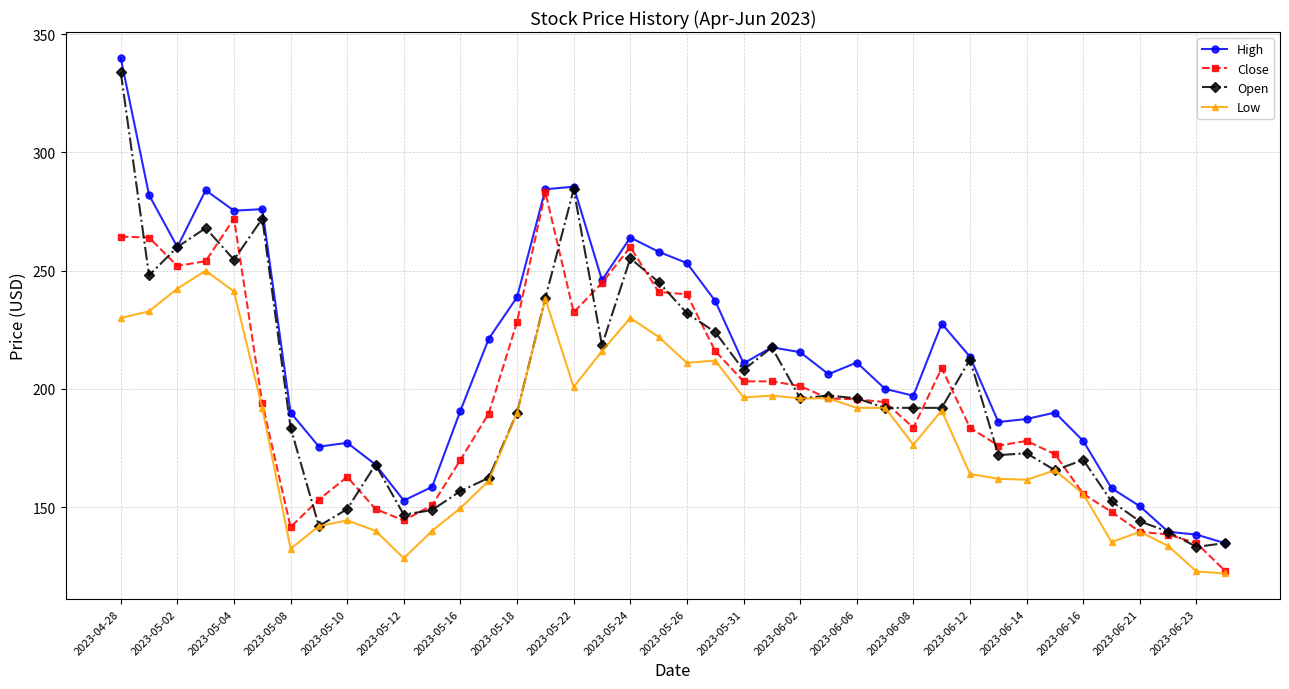

What is the difference between the maximum and minimum values in the Open series?

200.8